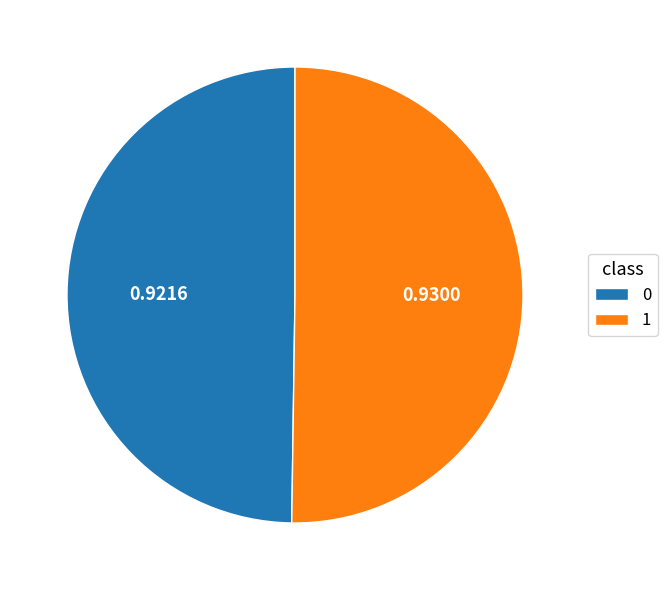

The 1 slice represents 42% of the pie. True or false?

False